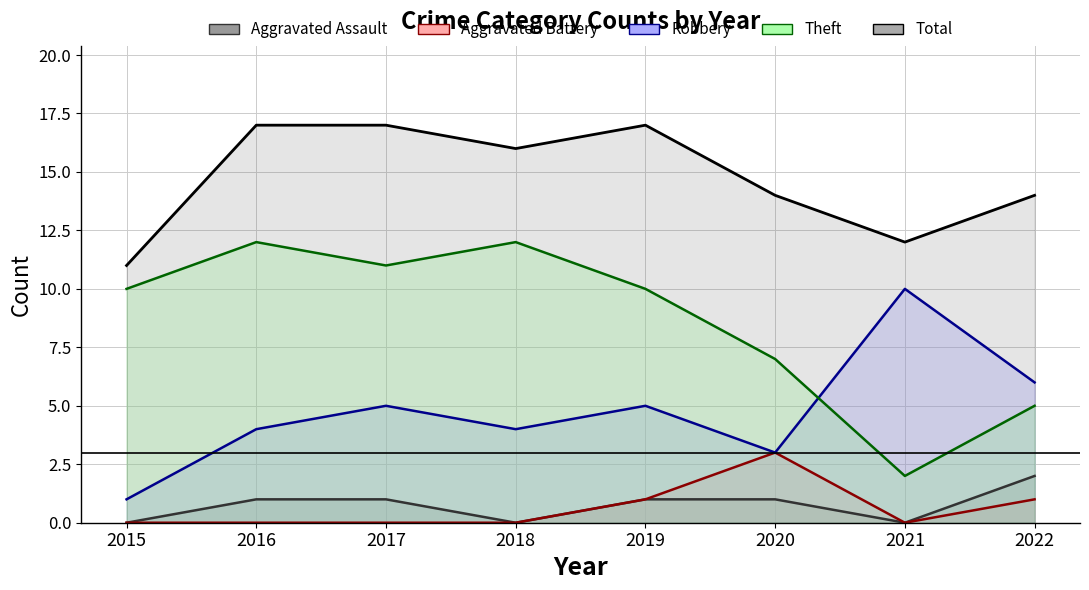

Is the value of Aggravated Battery at 2019 greater than the value of Aggravated Assault at 2016?

No